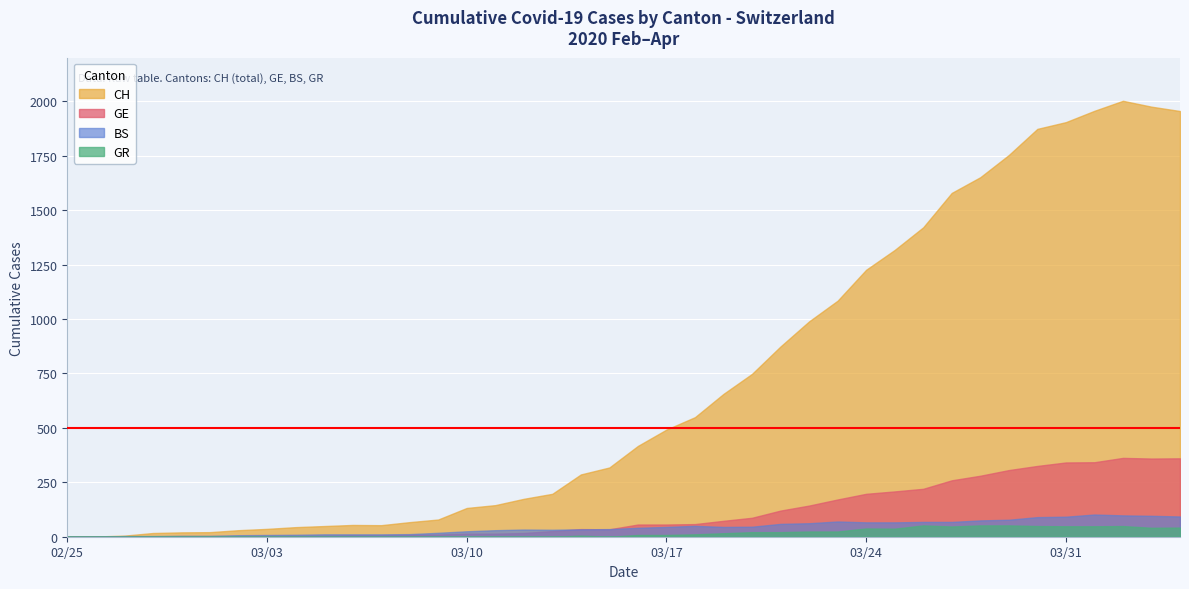

Does the chart display data point markers on the line(s)?

No